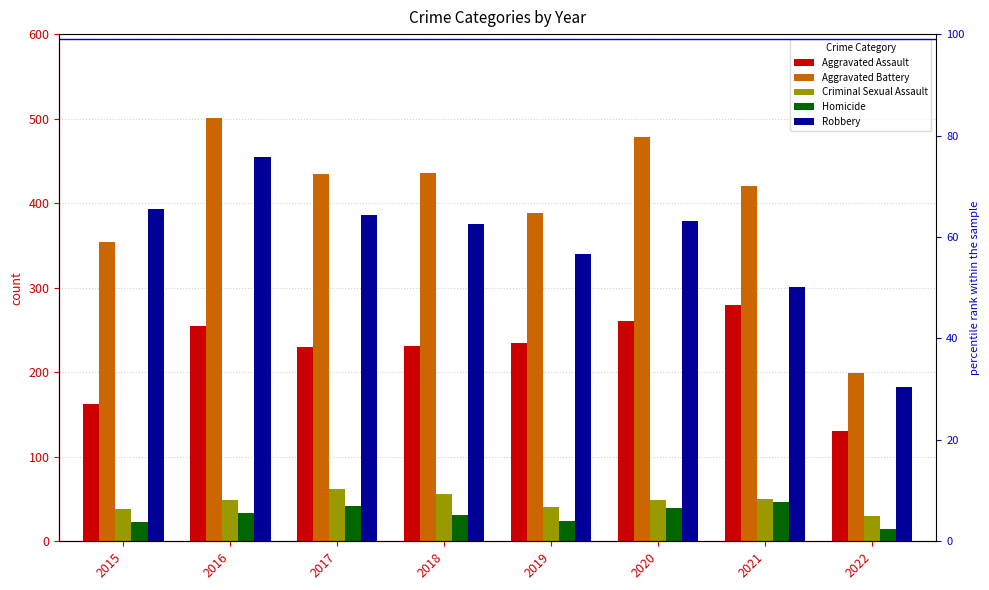

Reading left to right, list all the values displayed in this chart.

Aggravated Assault: 2015=163	2016=255	2017=230	2018=231	2019=235	2020=261	2021=279	2022=131
Aggravated Battery: 2015=354	2016=501	2017=434	2018=436	2019=388	2020=478	2021=420	2022=199
Criminal Sexual Assault: 2015=38	2016=49	2017=62	2018=56	2019=40	2020=49	2021=50	2022=30
Homicide: 2015=23	2016=33	2017=42	2018=31	2019=24	2020=39	2021=46	2022=15
Robbery: 2015=393	2016=455	2017=386	2018=375	2019=340	2020=379	2021=301	2022=182